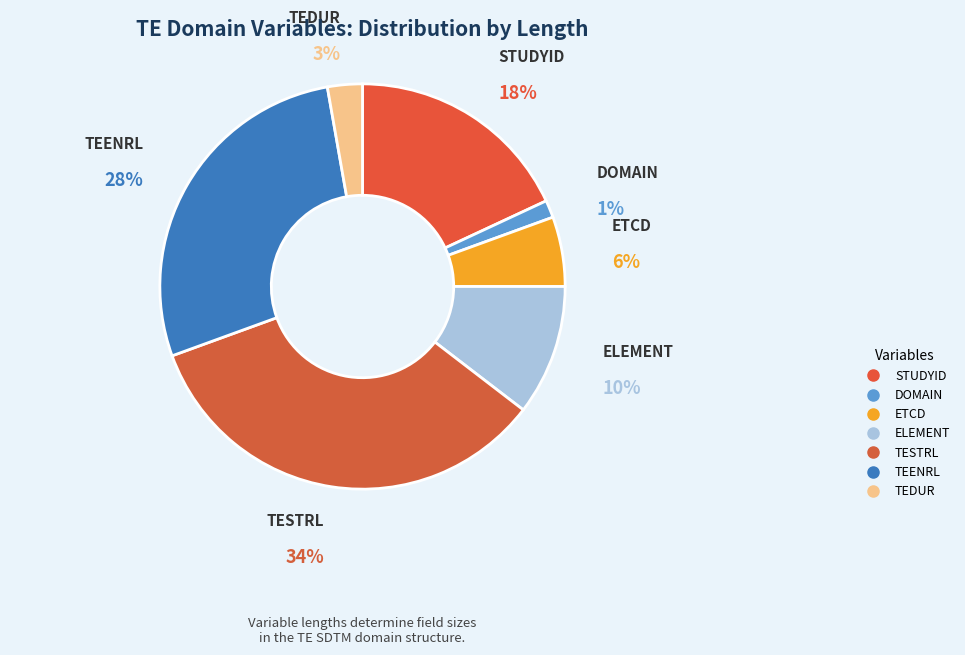

Rank the categories by value from highest to lowest.

TESTRL, TEENRL, STUDYID, ELEMENT, ETCD, TEDUR, DOMAIN